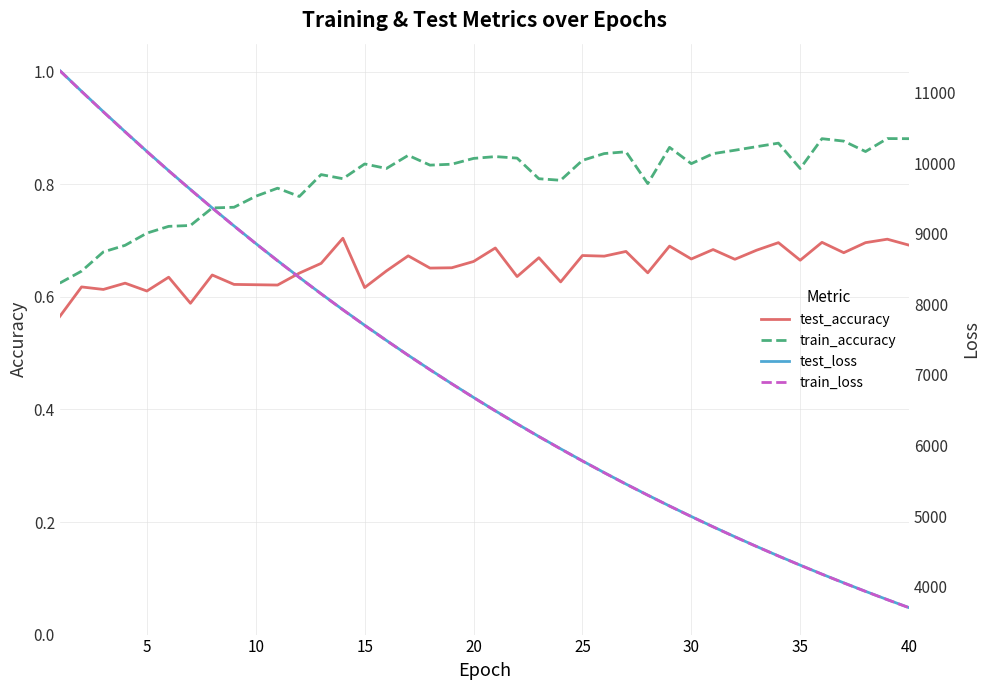

True or false: train_accuracy and test_accuracy cross at least once.

False